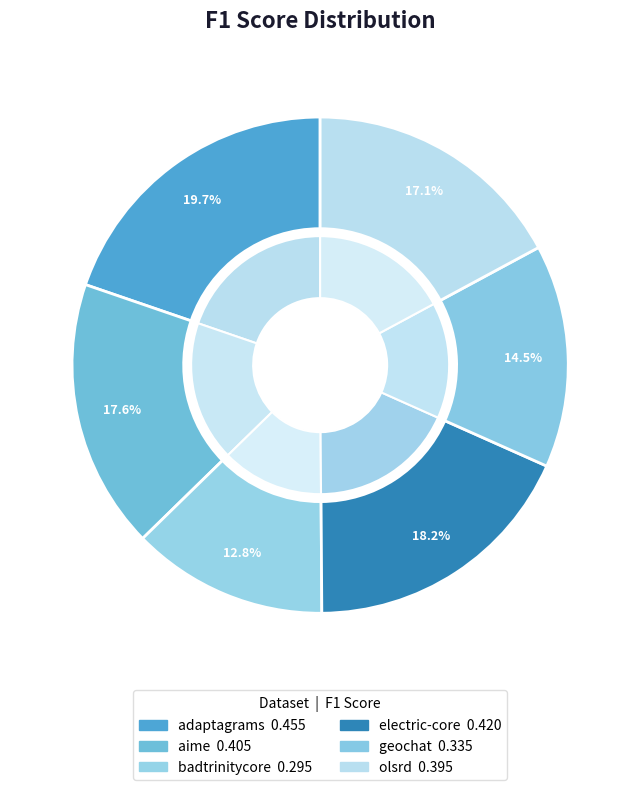

To the nearest percent, what percentage of the pie is geochat.csv?

15%